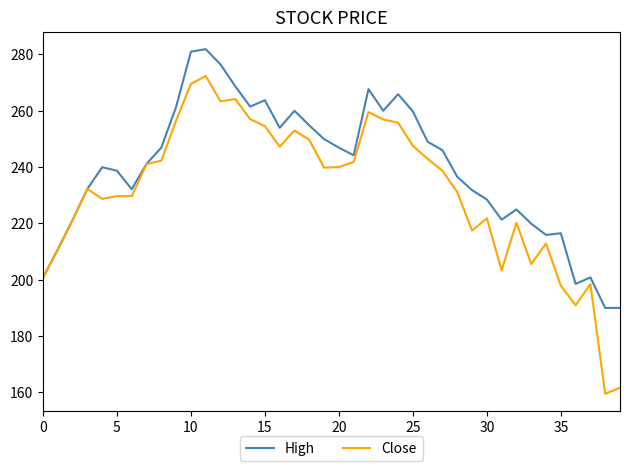

What is the difference between the second highest and second lowest values in the Close series?

107.9